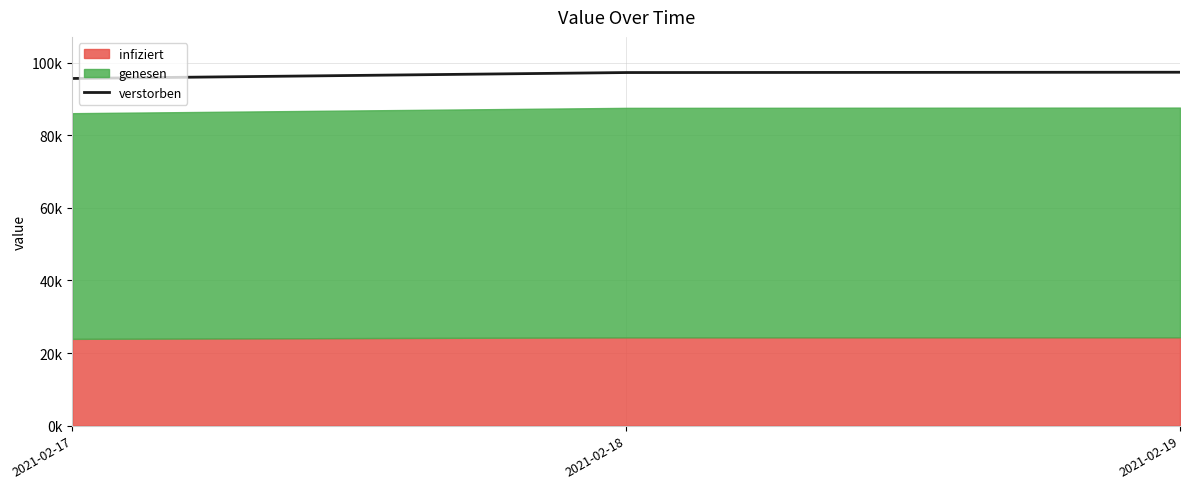

What is the change in value from 2021-02-18 to 2021-02-19?

+88.2